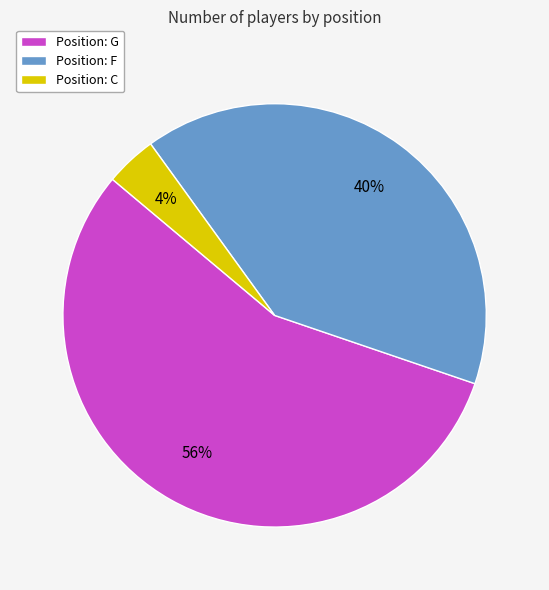

Which has a higher value, Position: C or Position: F?

Position: F